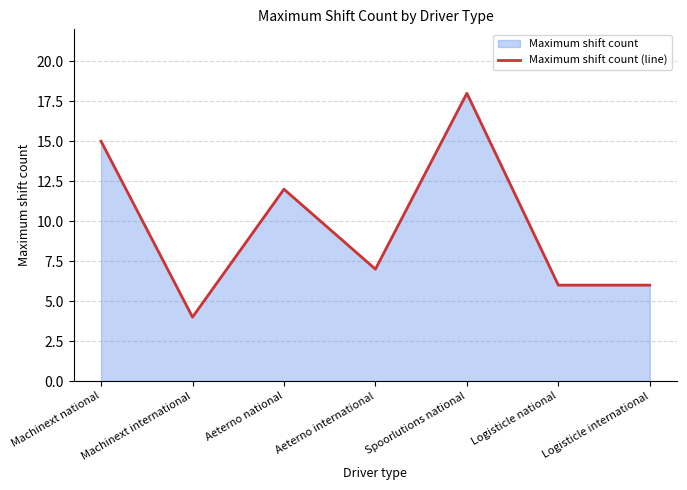

Which label corresponds to the largest value in the chart?

Spoorlutions national